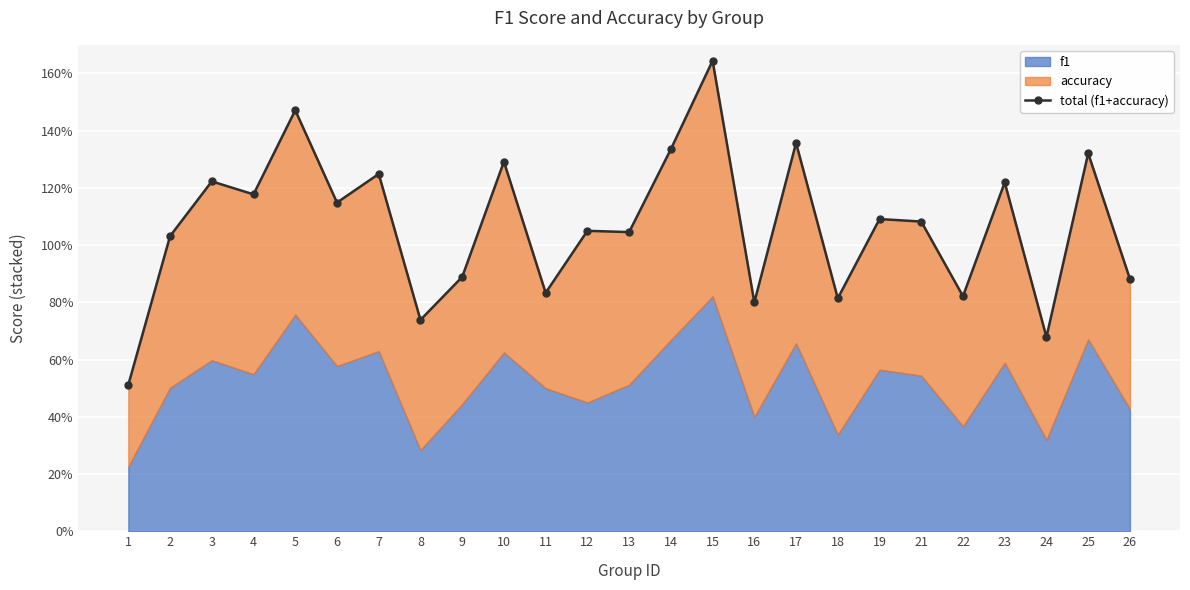

Which category has the lowest value across all series?

1